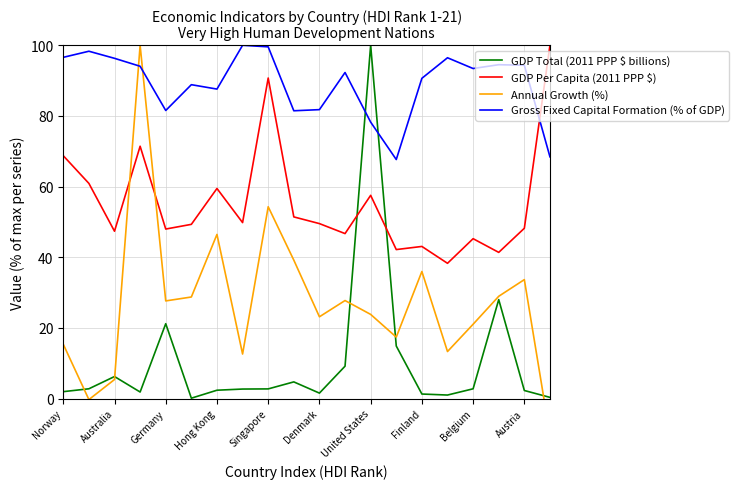

The value of Gross Fixed Capital Formation (% of GDP) at Austria is 94.3. True or false?

True